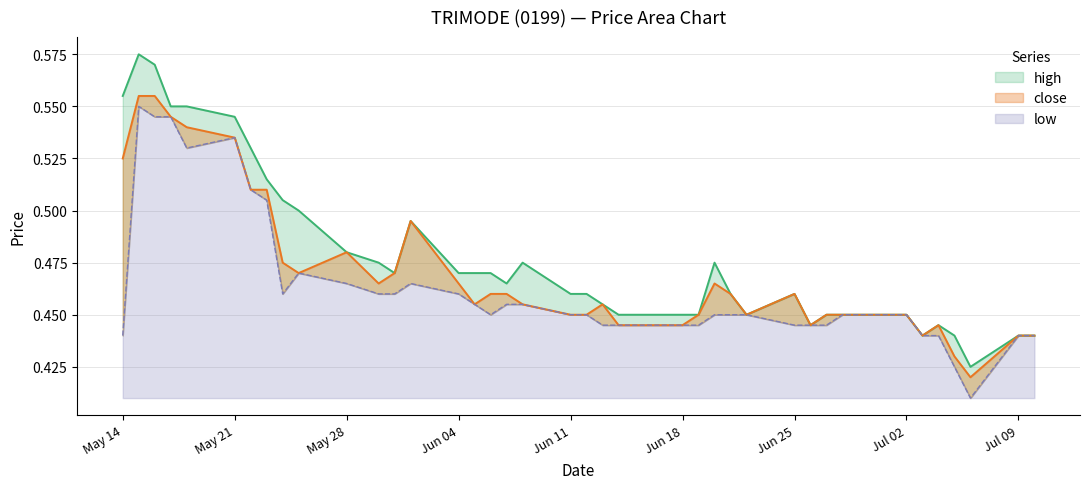

Rank the series by their average value, from lowest to highest.

low, close, high